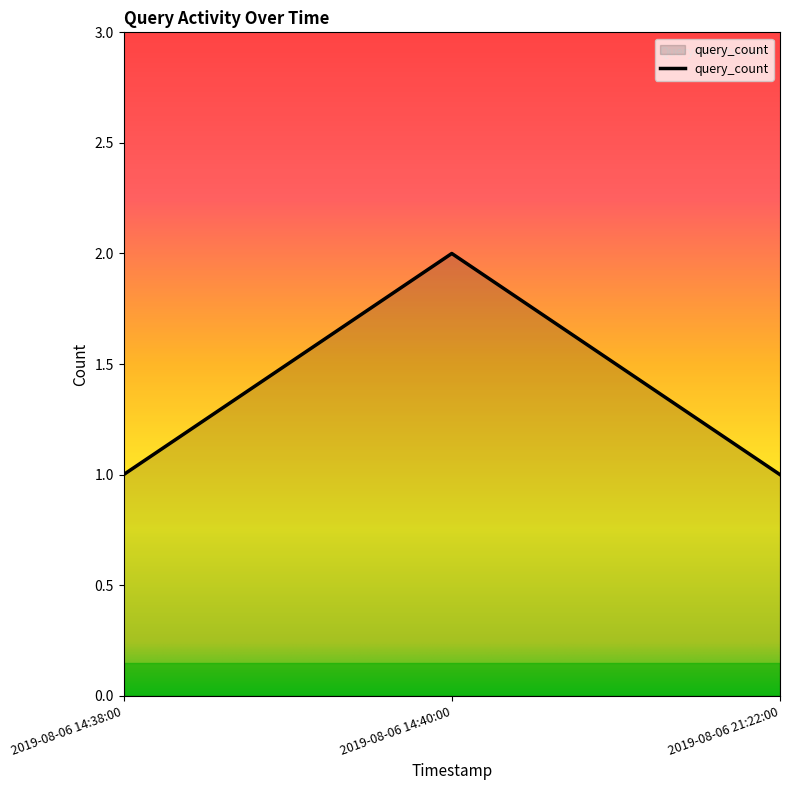

What is the maximum value shown in the chart?

2